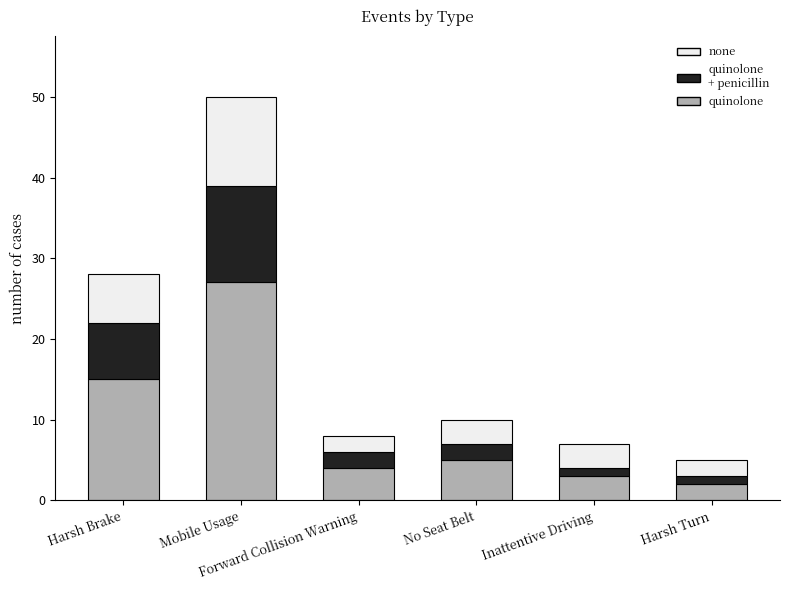

What are all the series names shown in the legend?

none, quinolone + penicillin, quinolone